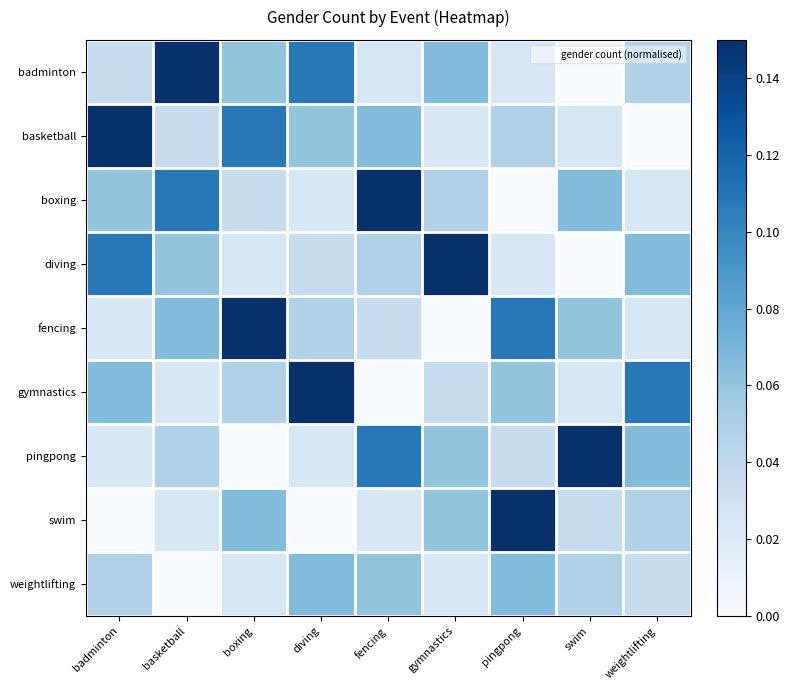

Reading right to left, list all the values displayed in this chart.

badminton: weightlifting=0.0	swim=0.0	pingpong=0.0	gymnastics=0.1	fencing=0.0	diving=0.1	boxing=0.1	basketball=0.1	badminton=0.0
basketball: weightlifting=0.0	swim=0.0	pingpong=0.0	gymnastics=0.0	fencing=0.1	diving=0.1	boxing=0.1	basketball=0.0	badminton=0.1
boxing: weightlifting=0.0	swim=0.1	pingpong=0.0	gymnastics=0.0	fencing=0.1	diving=0.0	boxing=0.0	basketball=0.1	badminton=0.1
diving: weightlifting=0.1	swim=0.0	pingpong=0.0	gymnastics=0.1	fencing=0.0	diving=0.0	boxing=0.0	basketball=0.1	badminton=0.1
fencing: weightlifting=0.0	swim=0.1	pingpong=0.1	gymnastics=0.0	fencing=0.0	diving=0.0	boxing=0.1	basketball=0.1	badminton=0.0
gymnastics: weightlifting=0.1	swim=0.0	pingpong=0.1	gymnastics=0.0	fencing=0.0	diving=0.1	boxing=0.0	basketball=0.0	badminton=0.1
pingpong: weightlifting=0.1	swim=0.1	pingpong=0.0	gymnastics=0.1	fencing=0.1	diving=0.0	boxing=0.0	basketball=0.0	badminton=0.0
swim: weightlifting=0.0	swim=0.0	pingpong=0.1	gymnastics=0.1	fencing=0.0	diving=0.0	boxing=0.1	basketball=0.0	badminton=0.0
weightlifting: weightlifting=0.0	swim=0.0	pingpong=0.1	gymnastics=0.0	fencing=0.1	diving=0.1	boxing=0.0	basketball=0.0	badminton=0.0